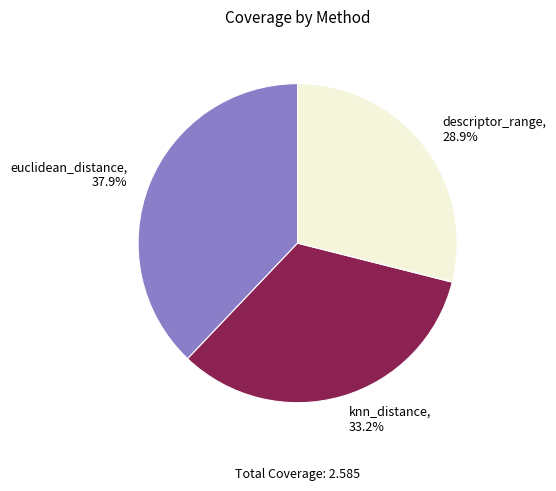

What percentage is the descriptor_range slice, to the nearest percent?

29%